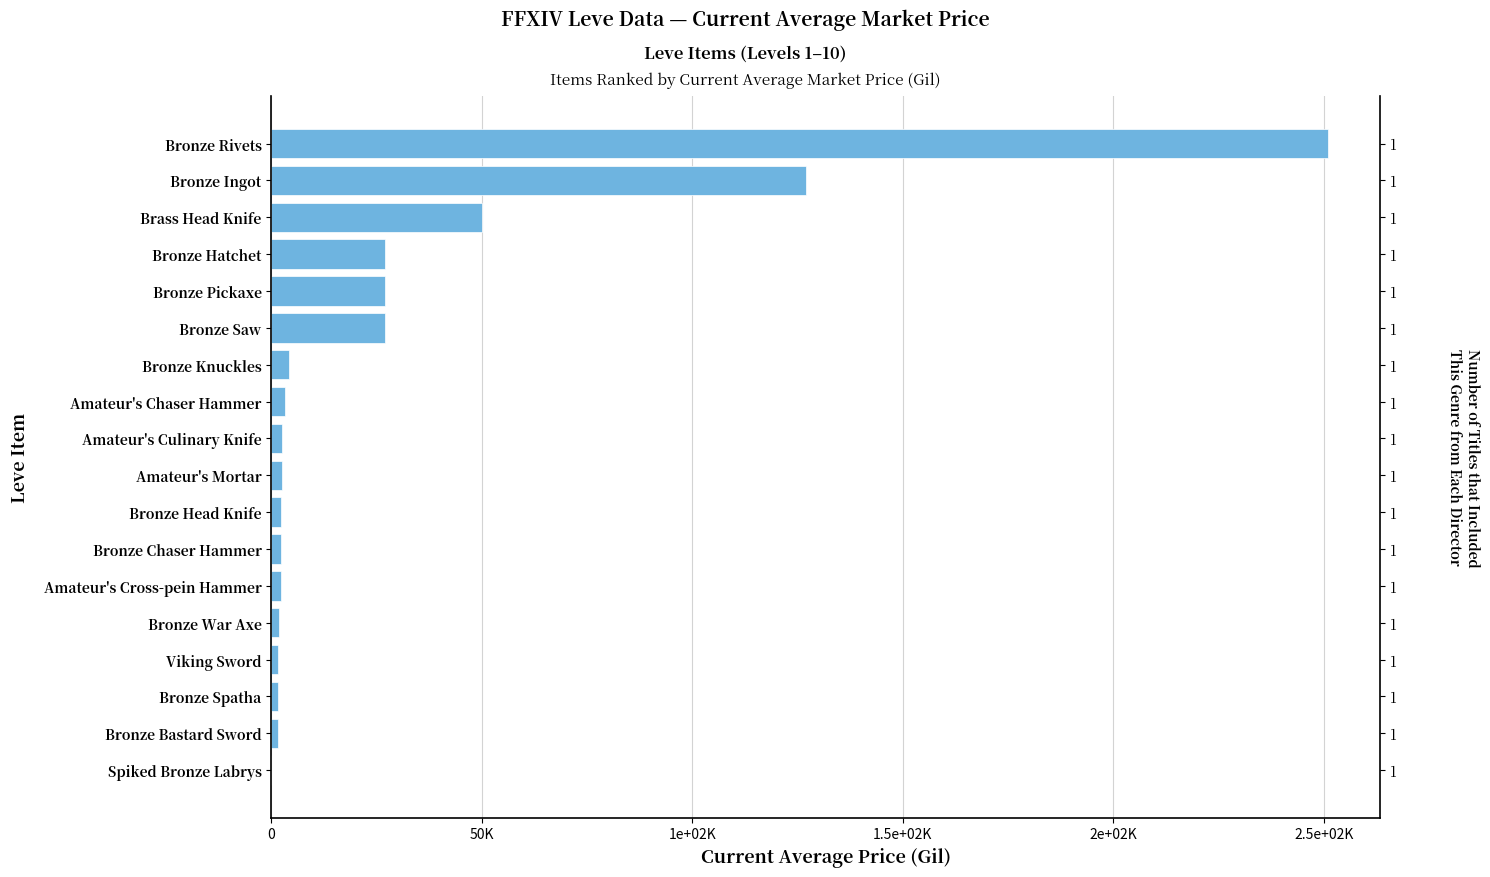

Reading left to right, list all the values displayed in this chart.

250903.0	127115.2	50000.0	27128.0	27127.0	27119.0	4125.0	3366.8	2507.0	2481.0	2417.0	2392.0	2342.0	1750.0	1648.0	1605.0	1602.0	0.0